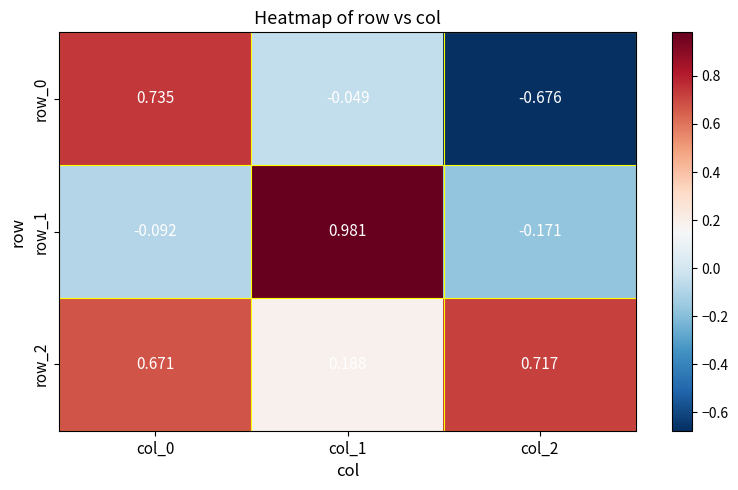

Is the value of row_2 at col_1 greater than the value of row_1 at col_0?

Yes